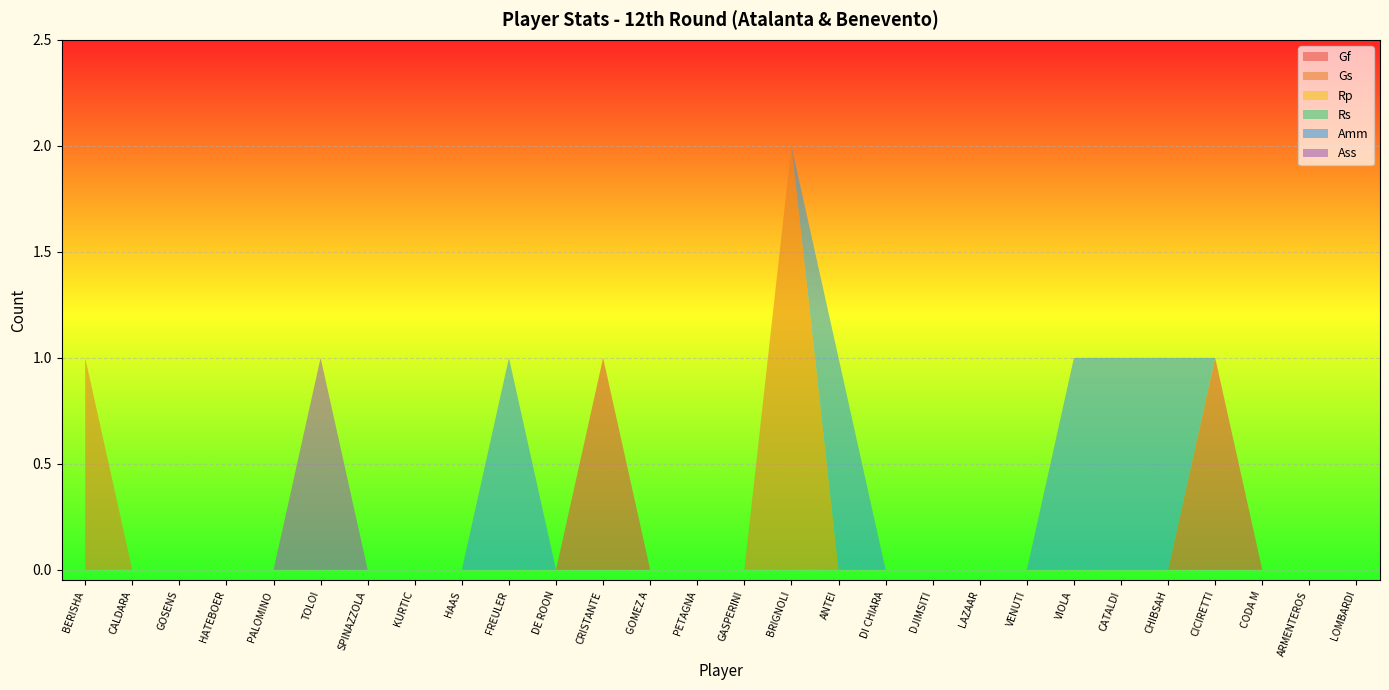

Reading right to left, transcribe all the data shown in this chart.

Gf: 0	0	0	1	0	0	0	0	0	0	0	0	0	0	0	0	1	0	0	0	0	0	0	0	0	0	0	0
Gs: 0	0	0	0	0	0	0	0	0	0	0	0	2	0	0	0	0	0	0	0	0	0	0	0	0	0	0	1
Rp: 0	0	0	0	0	0	0	0	0	0	0	0	0	0	0	0	0	0	0	0	0	0	0	0	0	0	0	0
Rs: 0	0	0	0	0	0	0	0	0	0	0	0	0	0	0	0	0	0	0	0	0	0	0	0	0	0	0	0
Amm: 0	0	0	0	1	1	1	0	0	0	0	1	0	0	0	0	0	0	1	0	0	0	0	0	0	0	0	0
Ass: 0	0	0	0	0	0	0	0	0	0	0	0	0	0	0	0	0	0	0	0	0	0	1	0	0	0	0	0